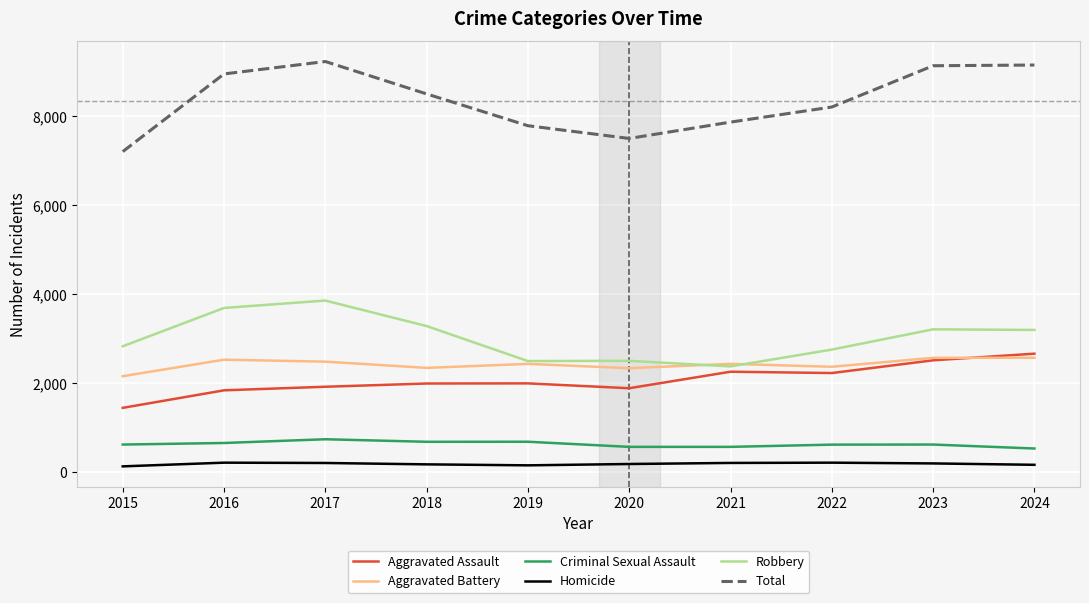

How many lines are shown in the chart?

6